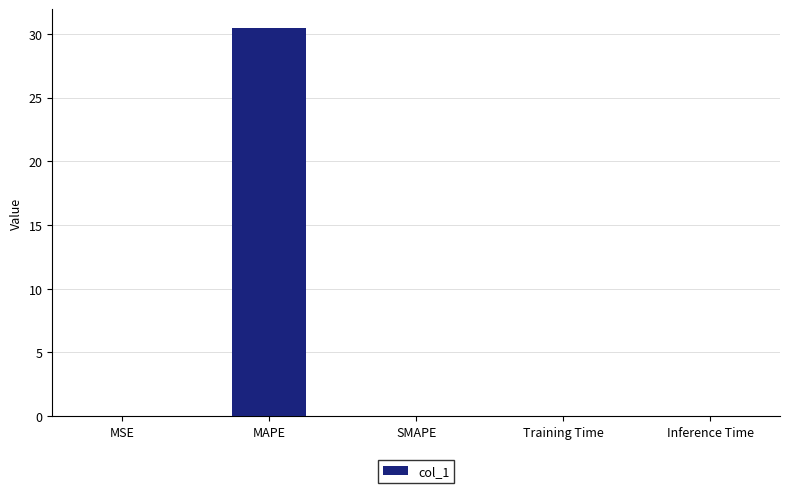

True or false: the data shows 0.0 at MSE.

True